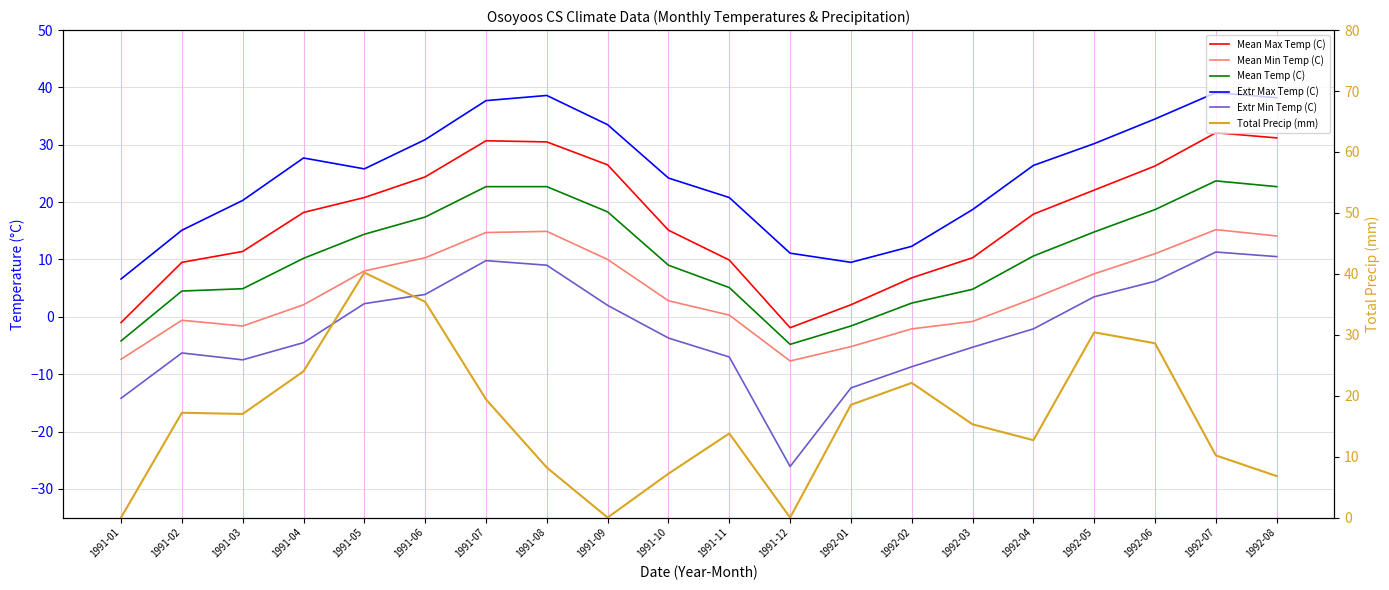

Where is the first local minimum for Mean Max Temp (C)?

1991-12